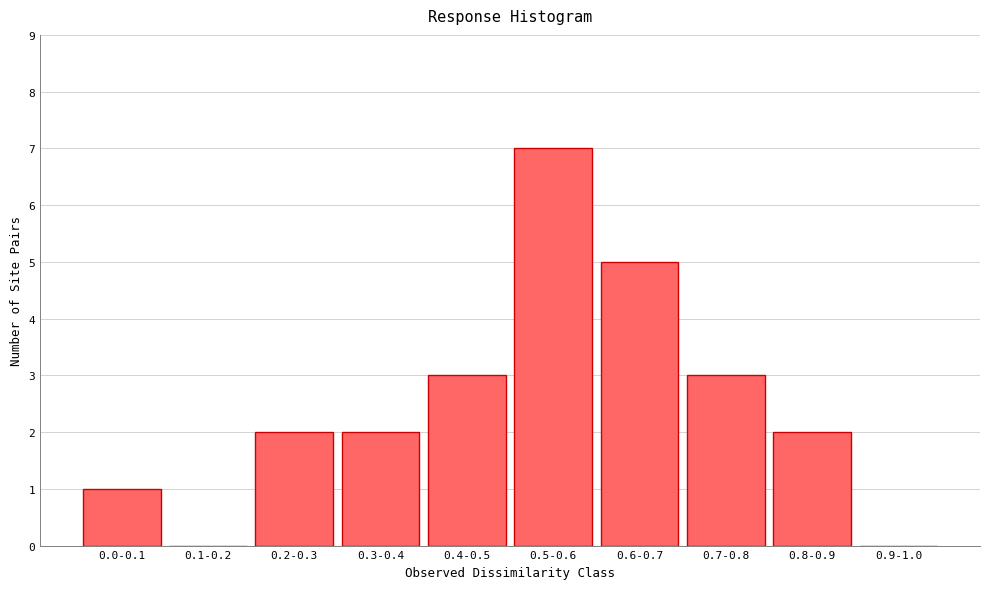

Reading left to right, list all the values displayed in this chart.

0.0-0.1=1	0.1-0.2=0	0.2-0.3=2	0.3-0.4=2	0.4-0.5=3	0.5-0.6=7	0.6-0.7=5	0.7-0.8=3	0.8-0.9=2	0.9-1.0=0